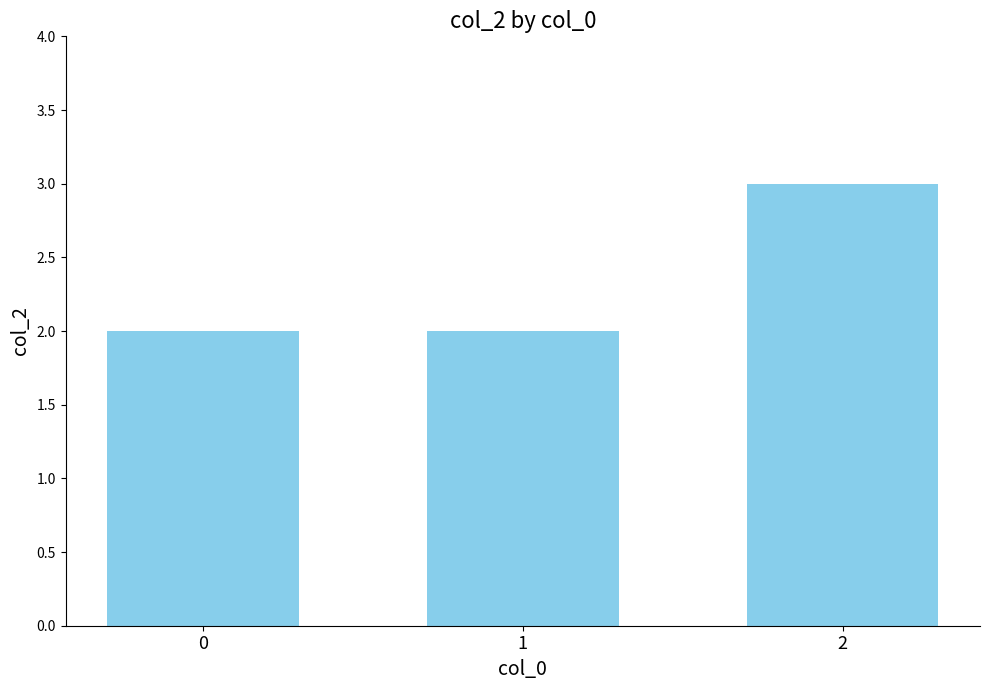

Approximately how many times larger is the value at 0 compared to 2?

0.7